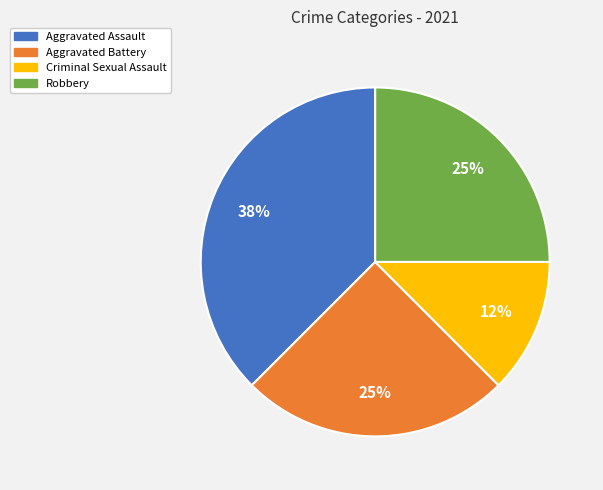

To the nearest percent, what is the average slice percentage?

25%